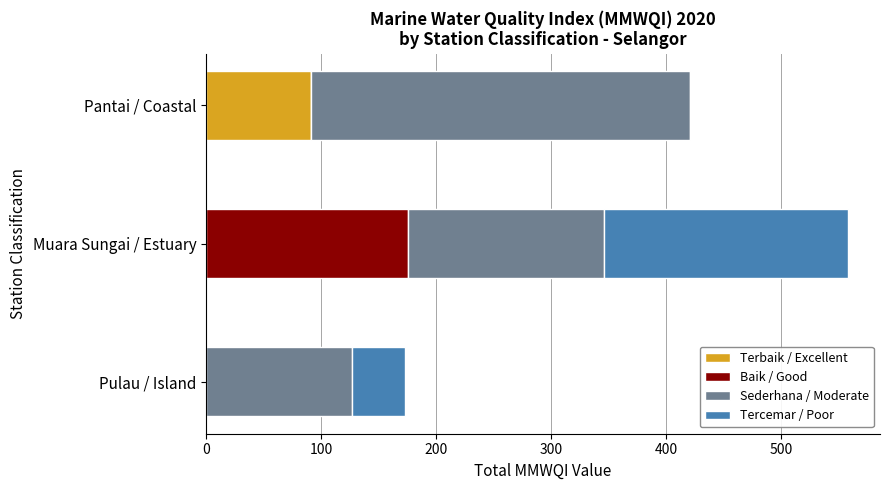

What is the highest value of the Terbaik / Excellent series?

91